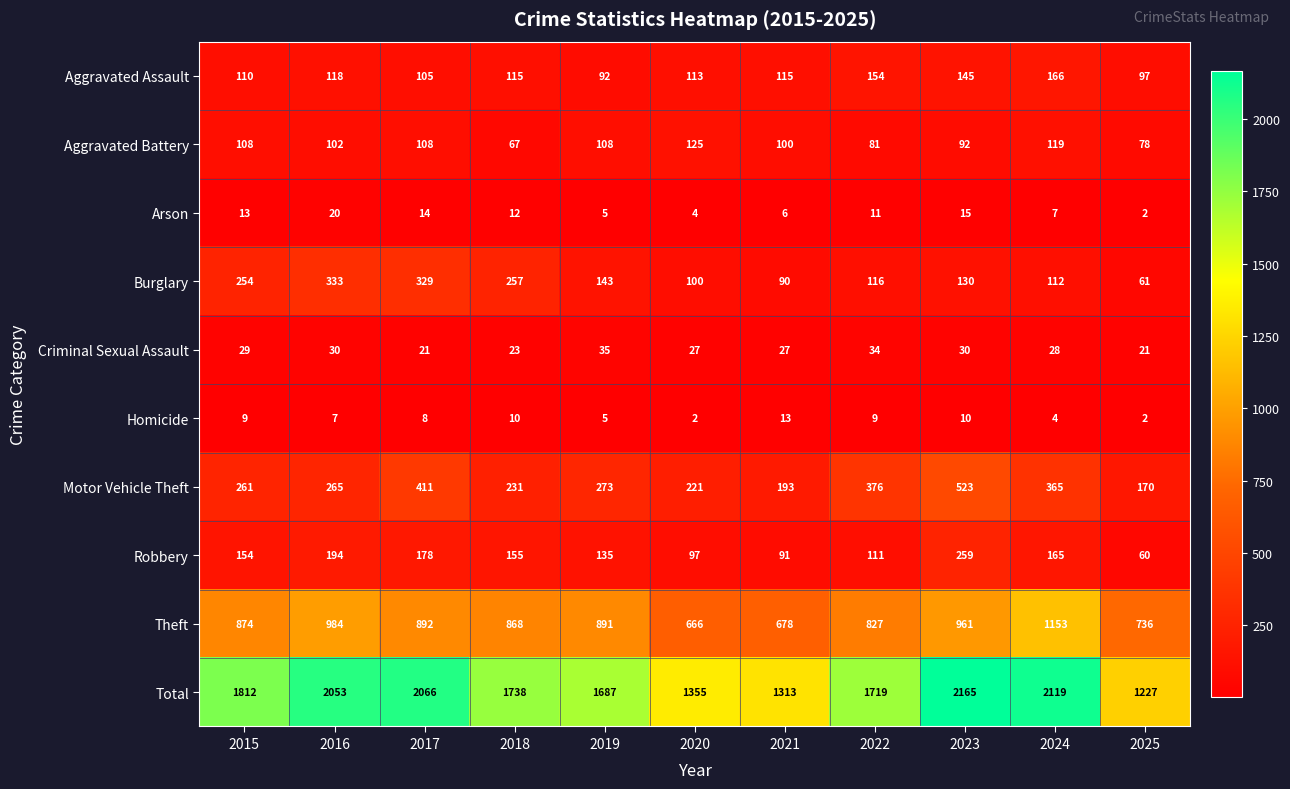

Which category has the highest value in the Aggravated Battery series?

2020